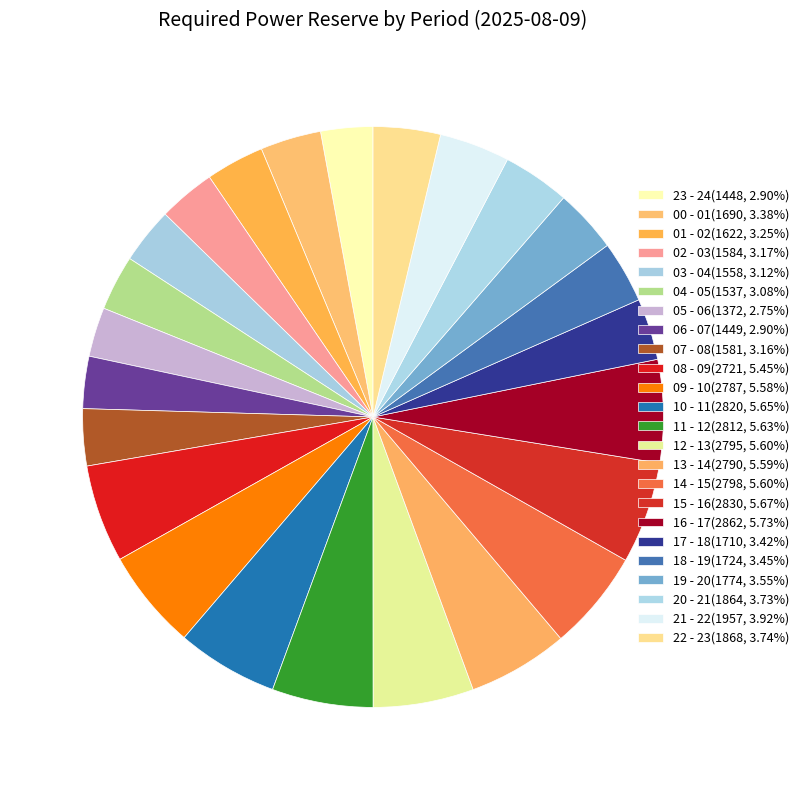

Is 23 - 24 the majority of the pie?

No